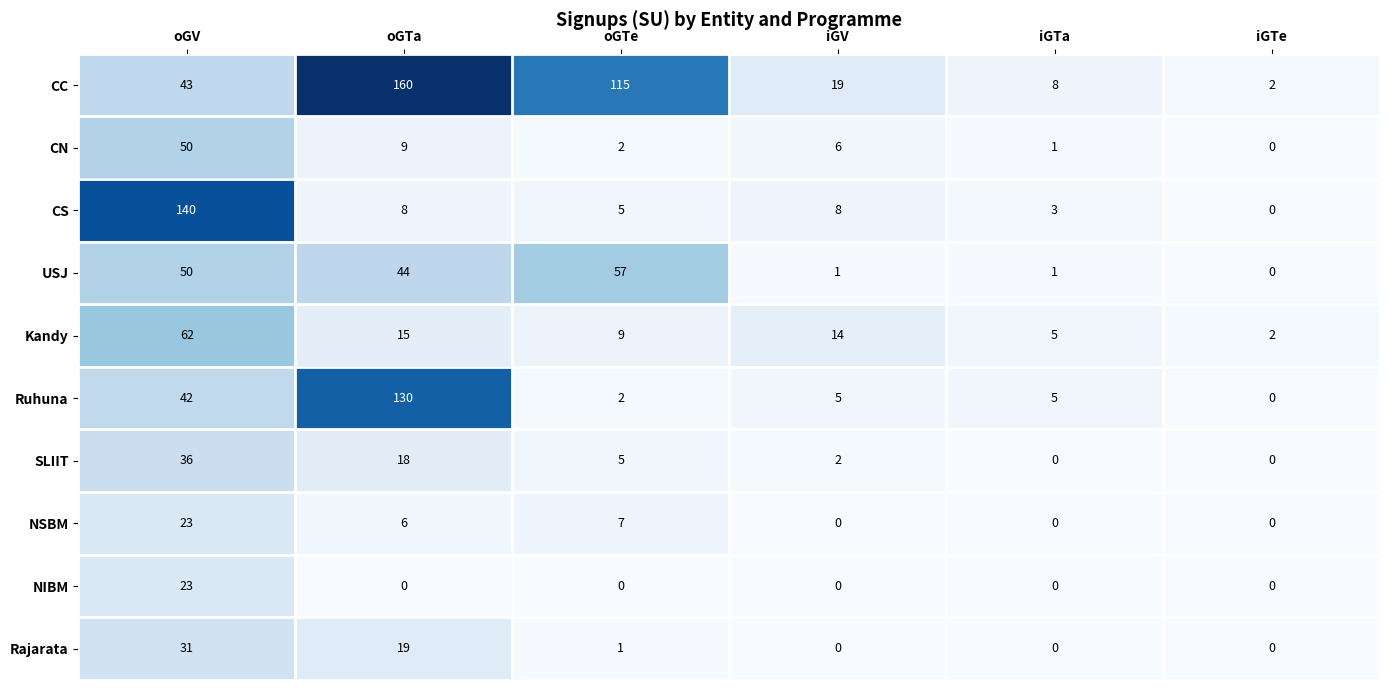

What is the spread (max minus min) of values at oGTa?

160